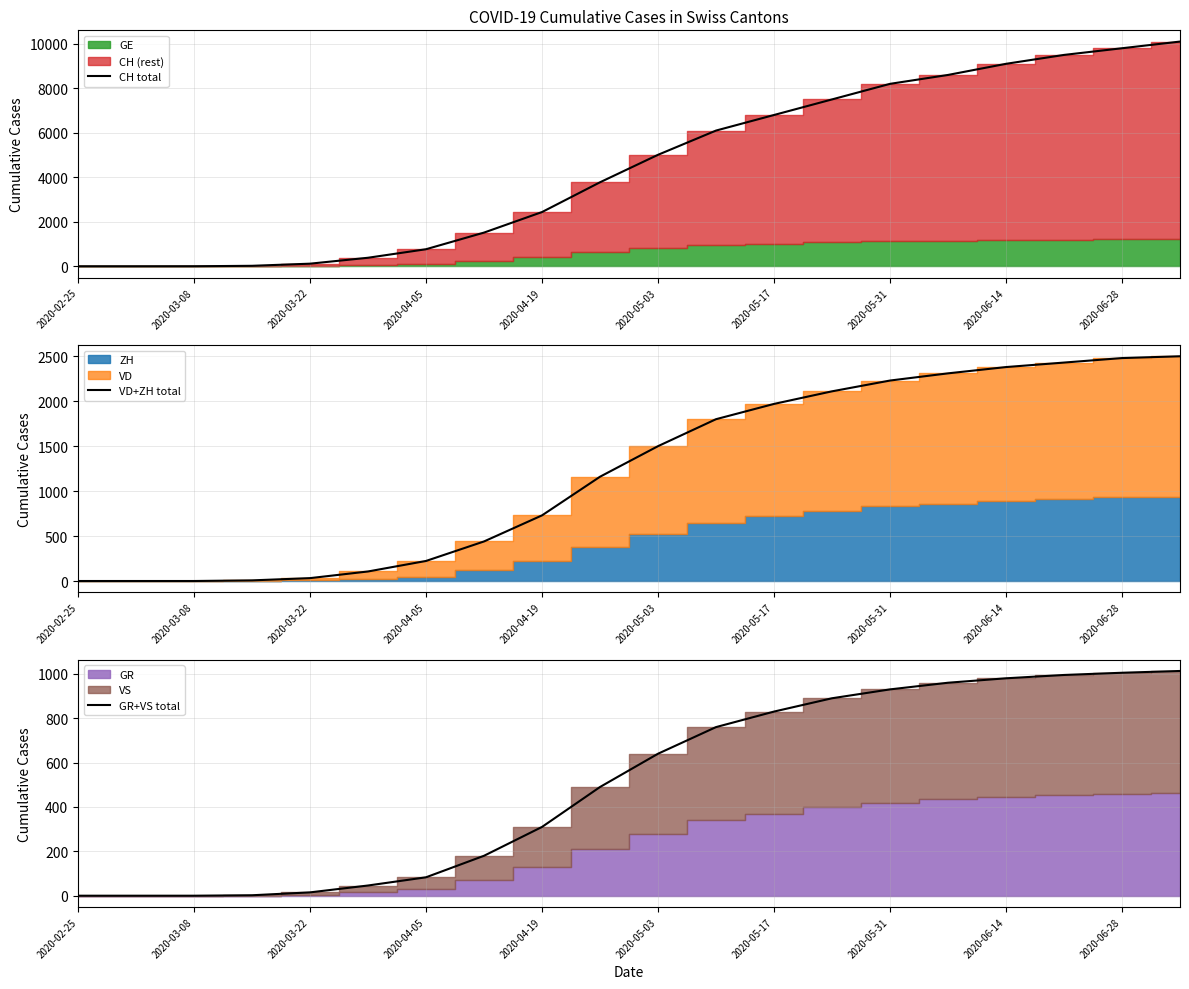

Is it true that VD+ZH total equals 833 at 13?

False